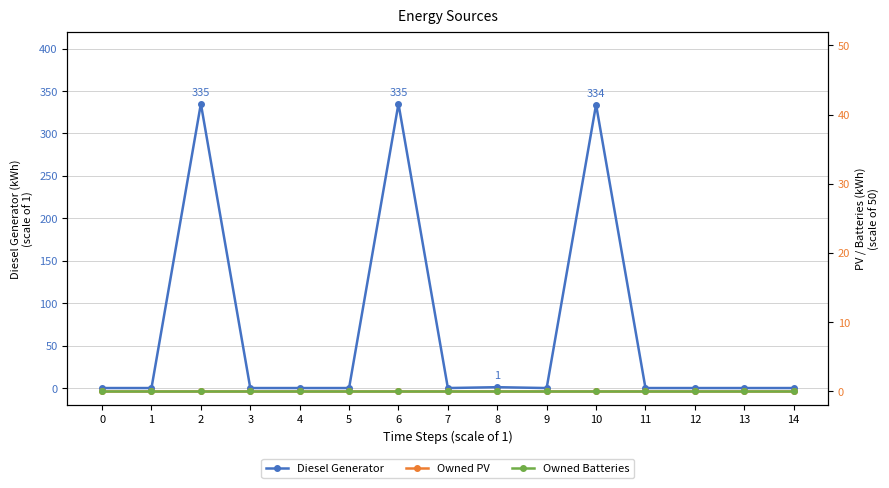

Rank the series at 3 from lowest to highest value.

Diesel Generator, Owned PV, Owned Batteries